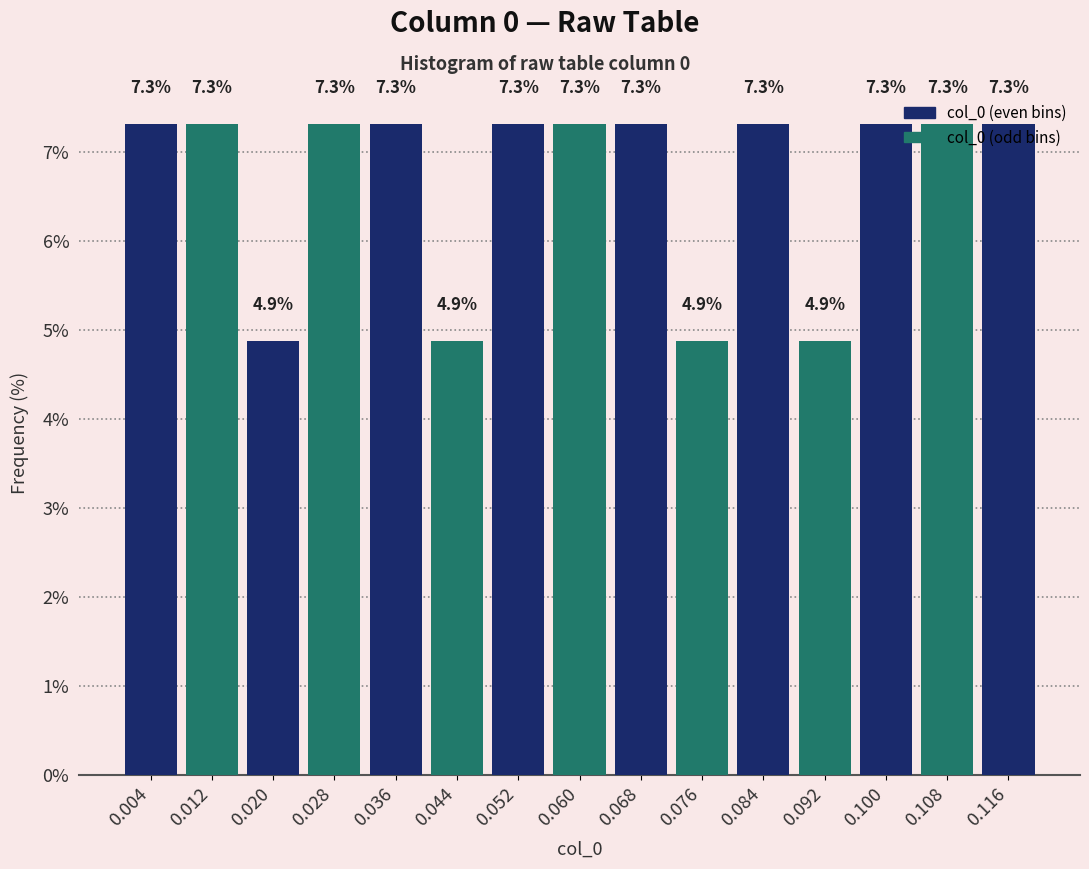

How tall is the bar that spans 0.040 to 0.048 on the x-axis? The bar edges are not printed on the chart, so give them approximately, as read against the axis.

4.9